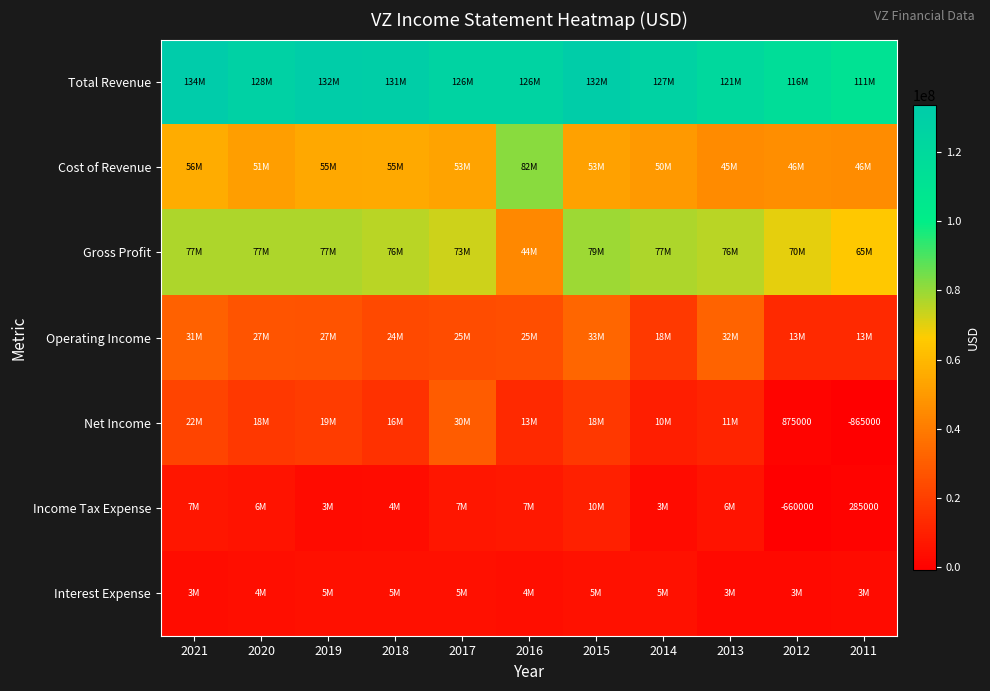

Which category has the lowest value in the Net Income series?

2011